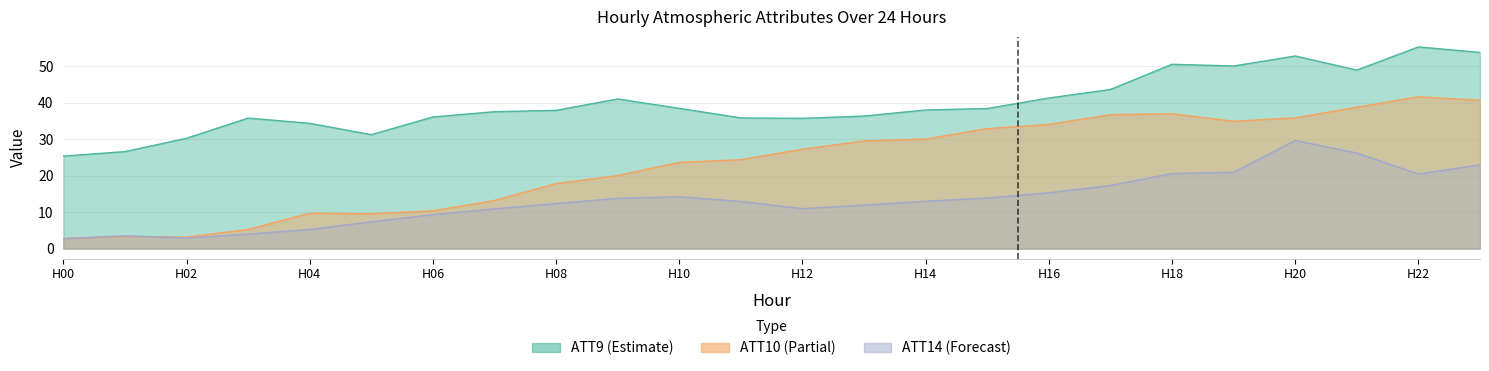

True or false: ATT10 and ATT9 intersect in this chart.

False